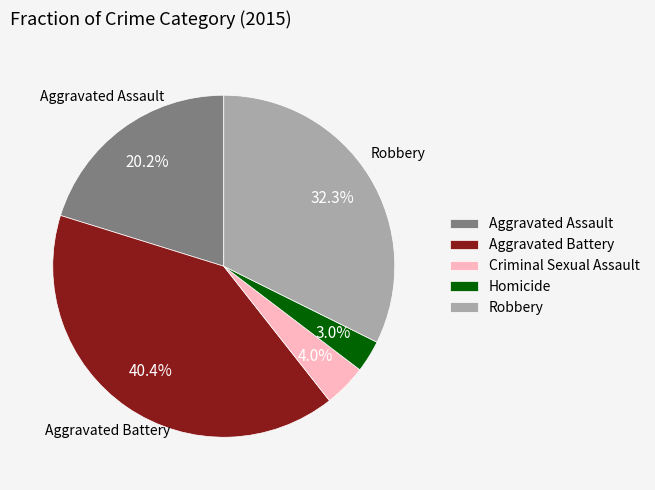

To the nearest percent, what portion does Robbery represent?

32%